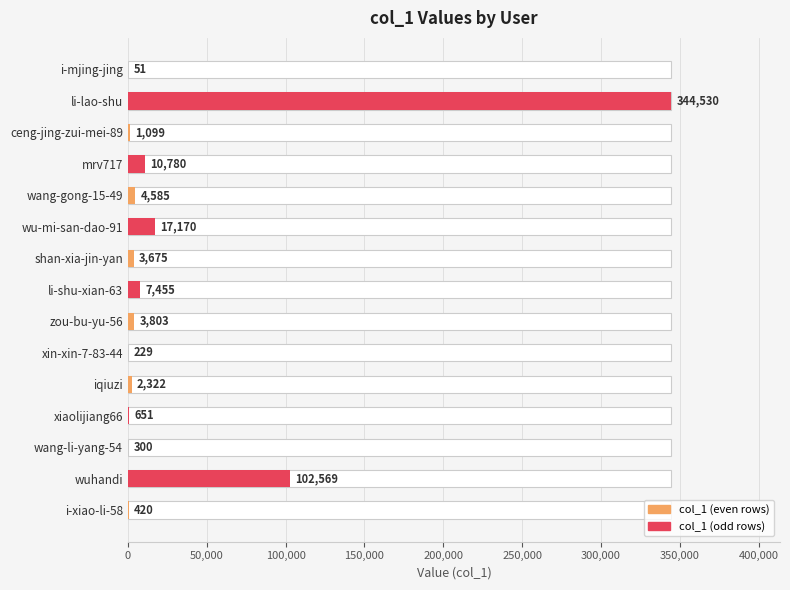

Read the value at wang-li-yang-54, to the nearest 100.

300